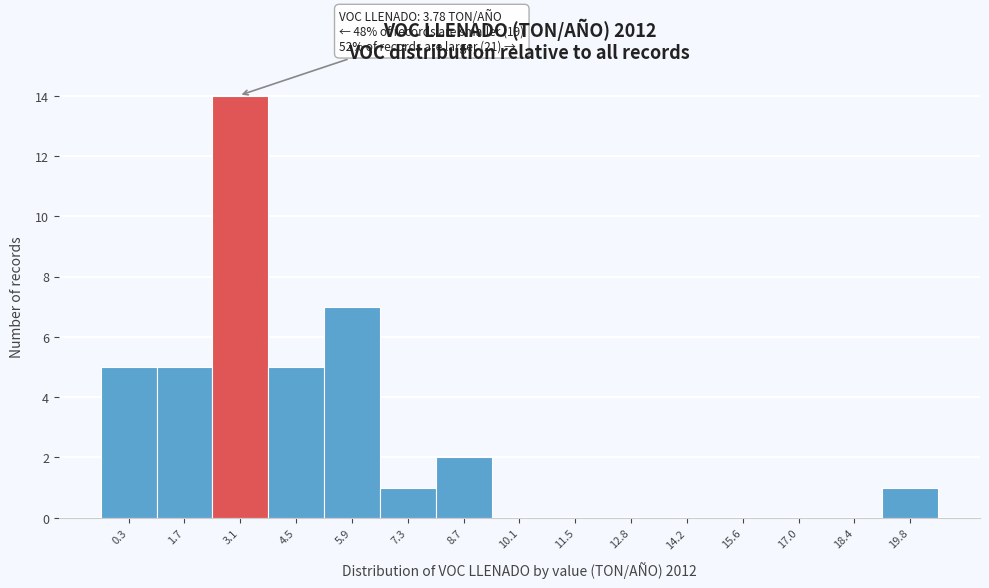

Reading left to right, transcribe all the data shown in this chart.

0.3=5	1.7=5	3.1=14	4.5=5	5.9=7	7.3=1	8.7=2	10.1=0	11.5=0	12.8=0	14.2=0	15.6=0	17.0=0	18.4=0	19.8=1